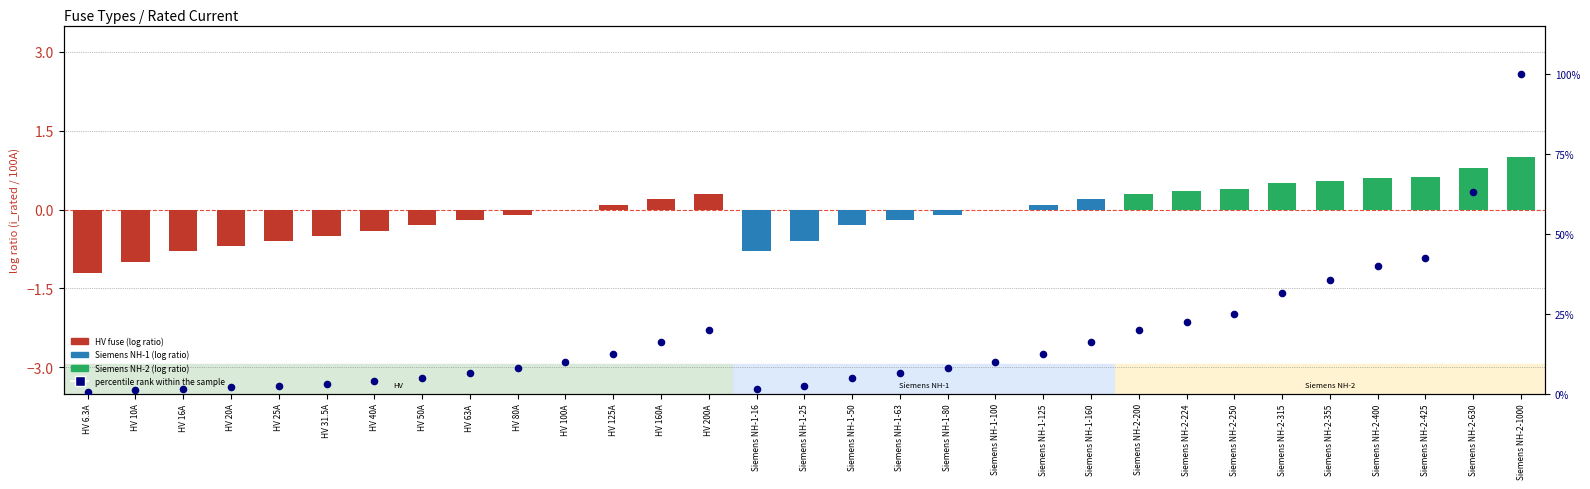

Between HV 50A and Siemens NH-2-1000, which is larger?

Siemens NH-2-1000